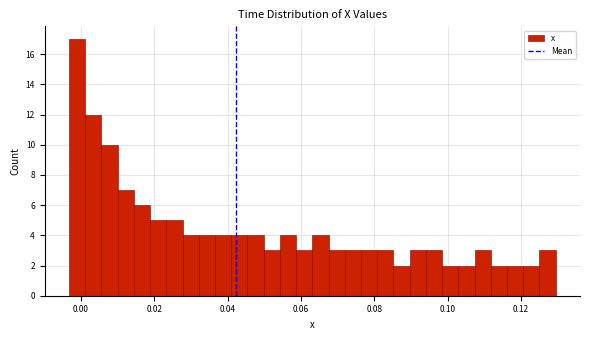

Around what value on the x-axis is the tallest bar? Give the approximate position of its centre, as read against the axis.

-0.002